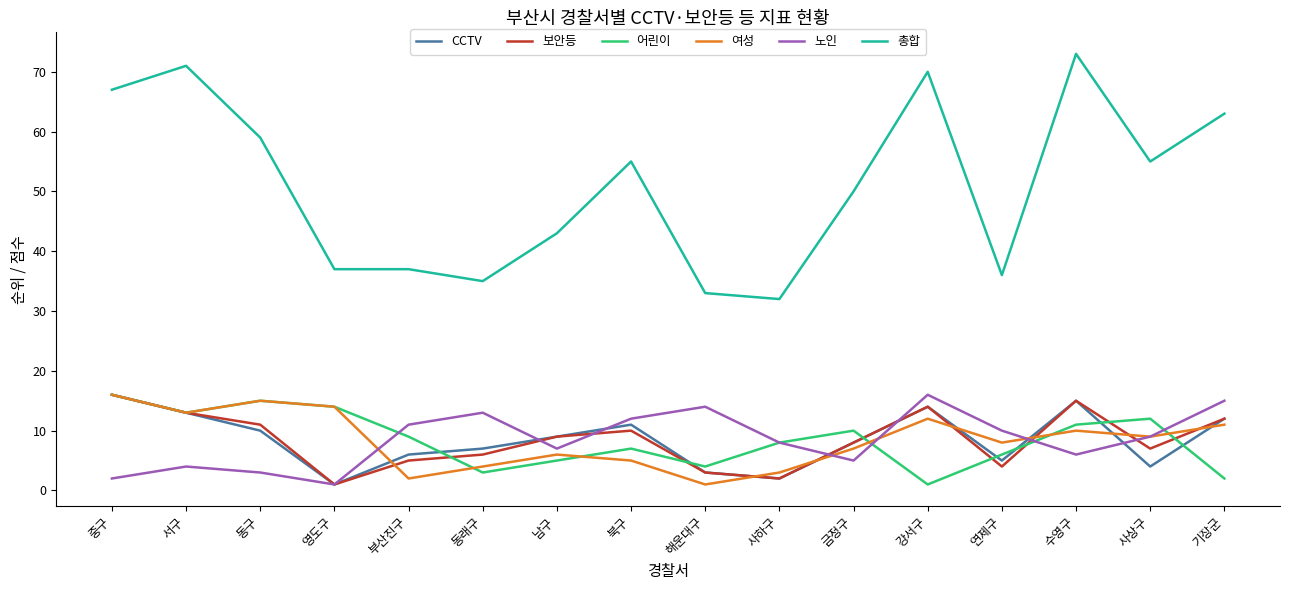

What is the maximum value shown in the chart?

73